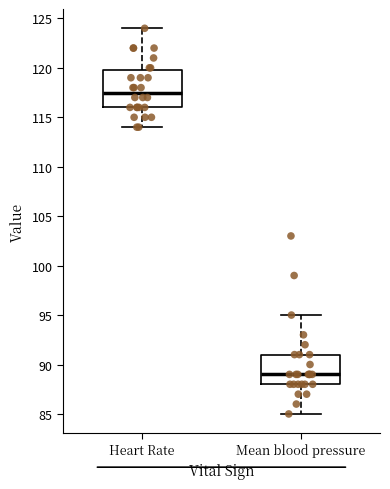

Reading left to right, read every box against the y-axis: the position of its median line, the range the box covers, and the ends of its whiskers. The values are not printed on the chart, so give them approximately, as read against the axis.

Heart Rate: median 117.5, box 116.0 to 120.0, whiskers 114.0 to 124.0
Mean blood pressure: median 89.0, box 88.0 to 91.0, whiskers 85.0 to 95.0